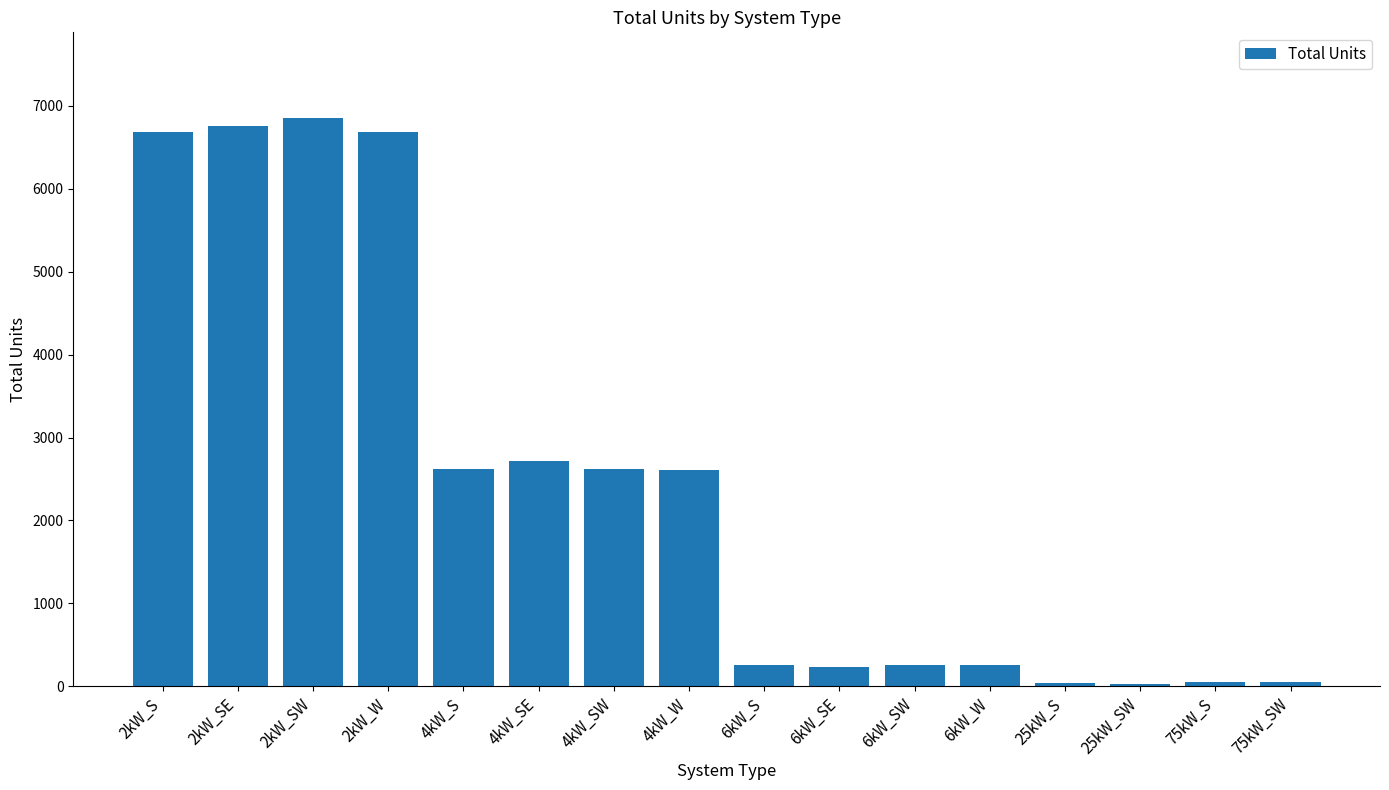

What is the change in value from 4kW_SE to 6kW_SW?

-2460